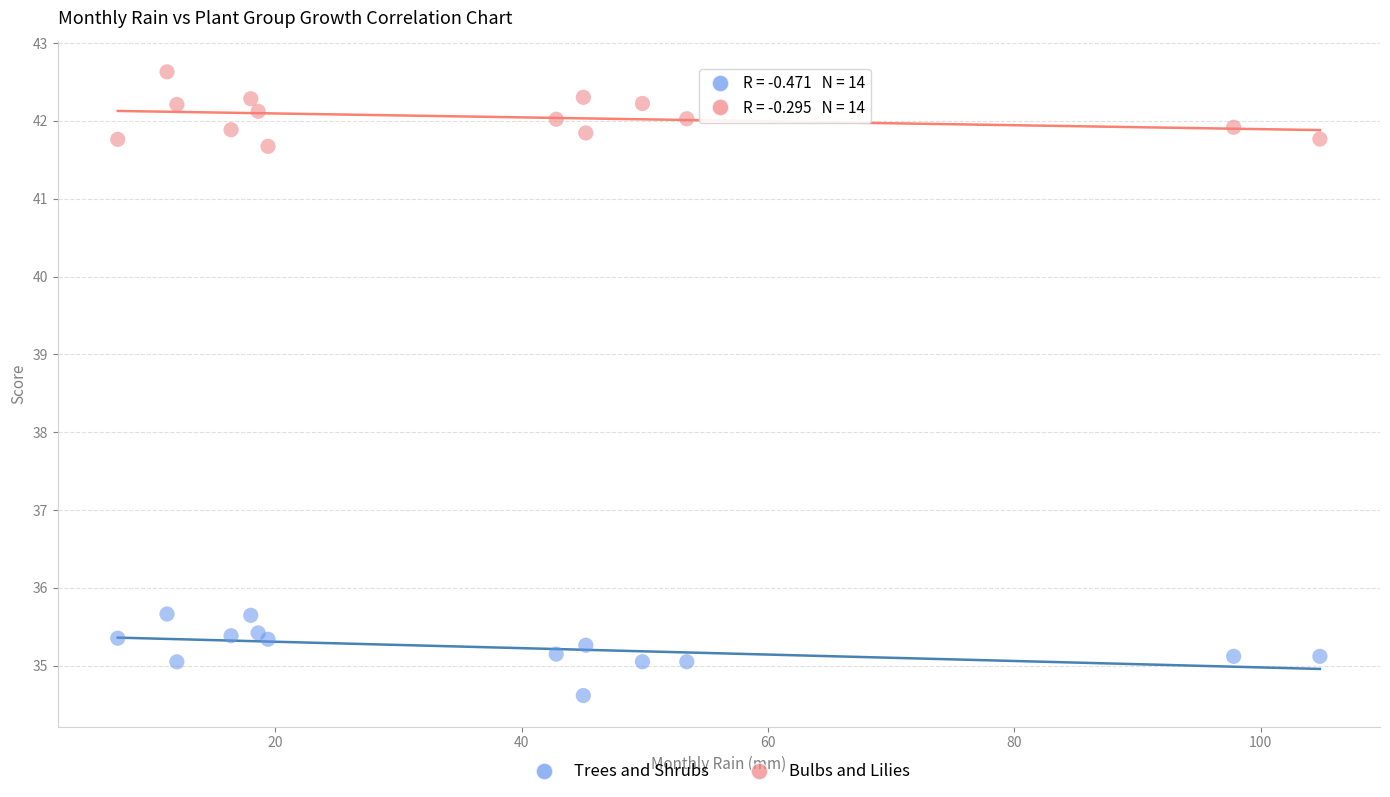

Which series contains the highest Y value?

Bulbs and Lilies